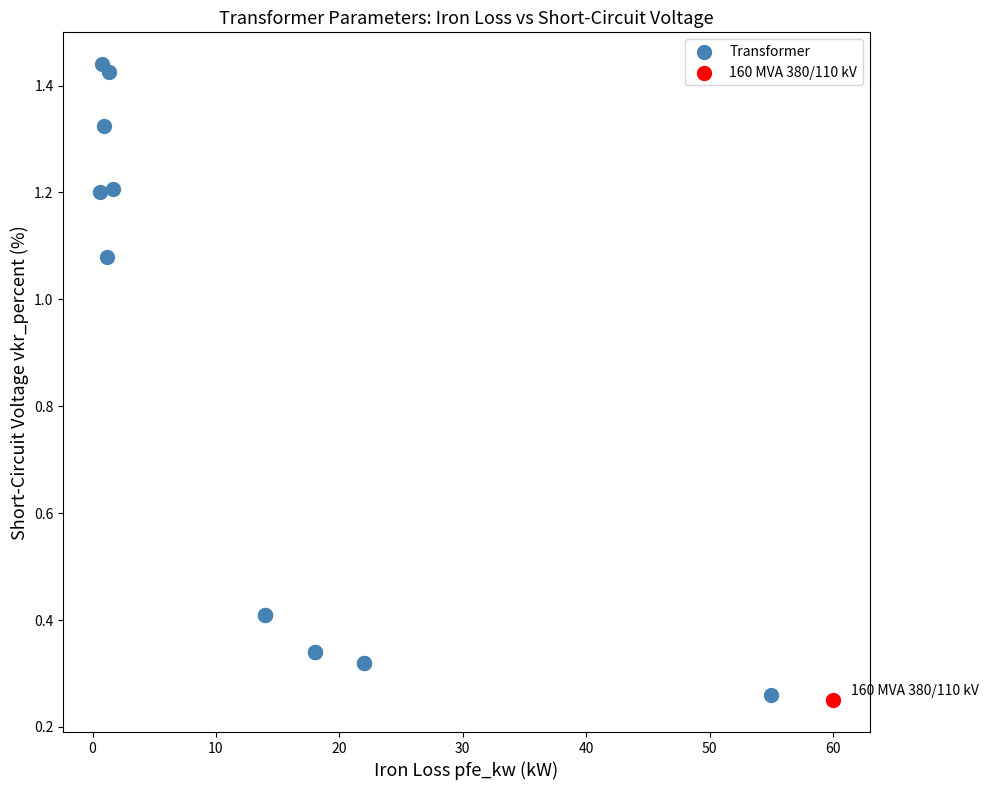

What are all the series names shown in the legend?

Transformer, 160 MVA 380/110 kV